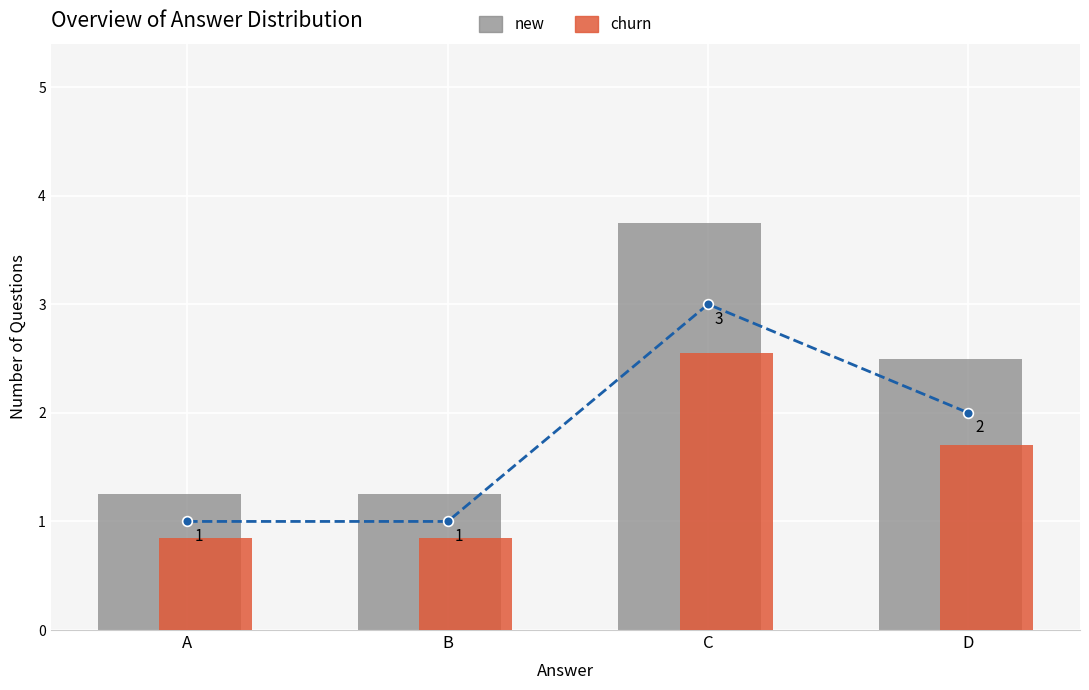

Between B and C, which series saw the biggest shift?

new